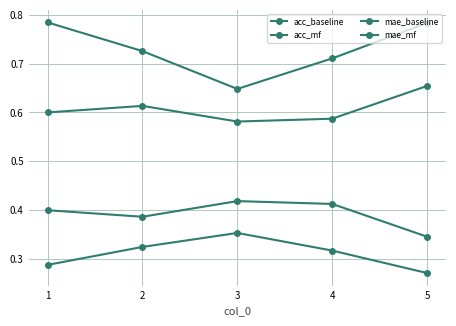

Reading left to right, extract all data points from this chart.

acc_baseline: 1=0.6	2=0.6	3=0.6	4=0.6	5=0.7
acc_mf: 1=0.8	2=0.7	3=0.6	4=0.7	5=0.8
mae_baseline: 1=0.4	2=0.4	3=0.4	4=0.4	5=0.3
mae_mf: 1=0.3	2=0.3	3=0.4	4=0.3	5=0.3